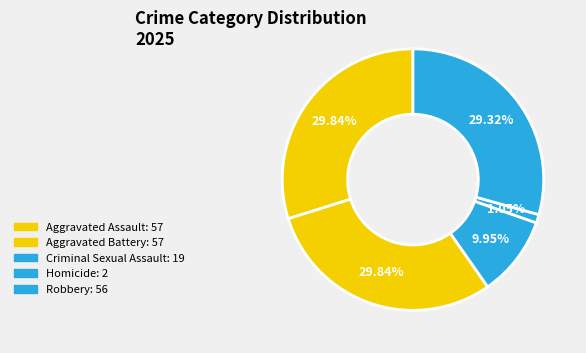

Which has a higher value, Homicide or Aggravated Battery?

Aggravated Battery